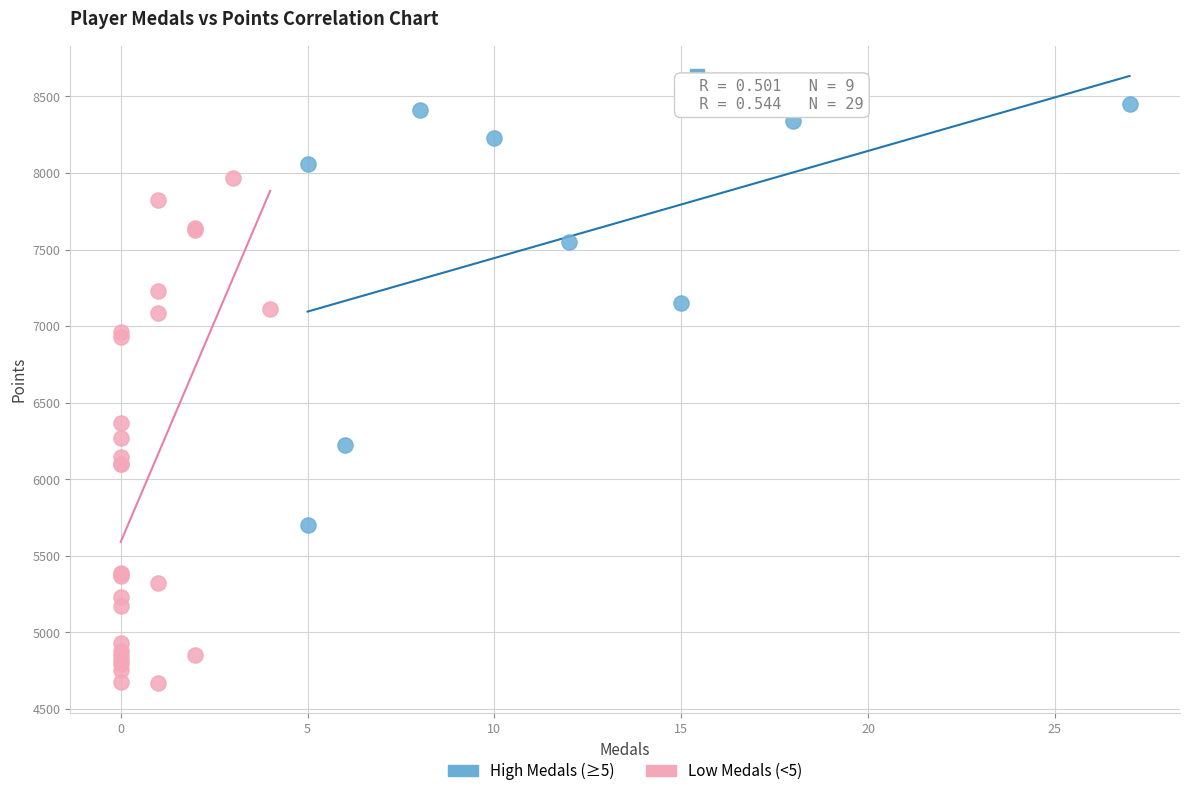

Which series has the largest Y range (max minus min)?

Low Medals (<5)